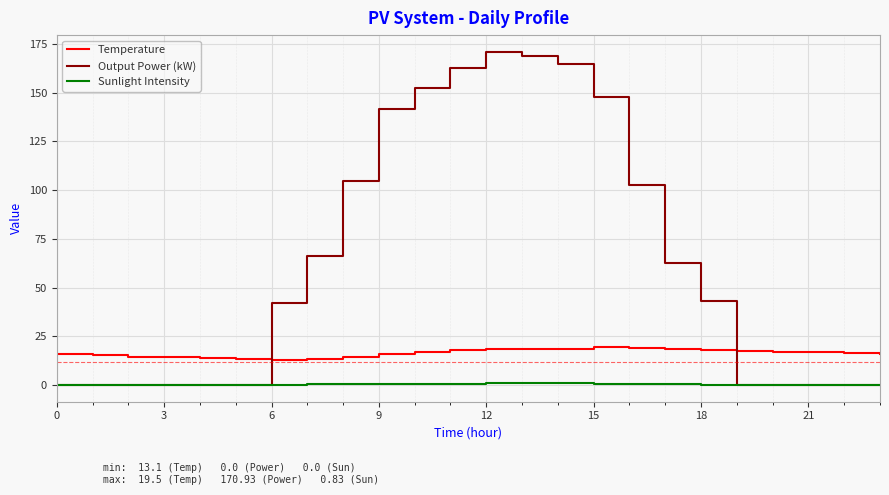

How many times do Output Power (kW) and Temperature cross each other?

2